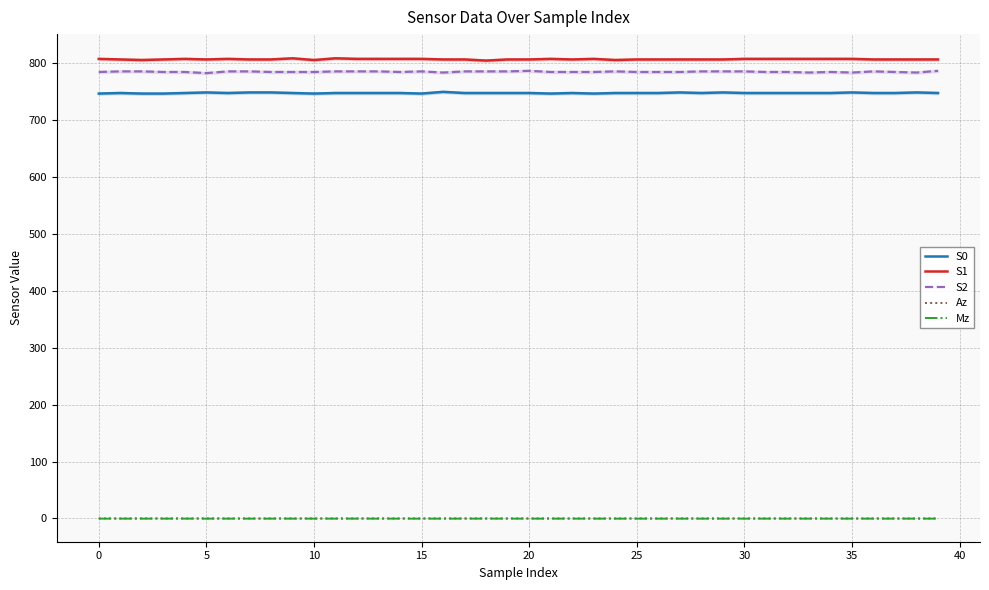

True or false: Mz and S1 intersect in this chart.

False